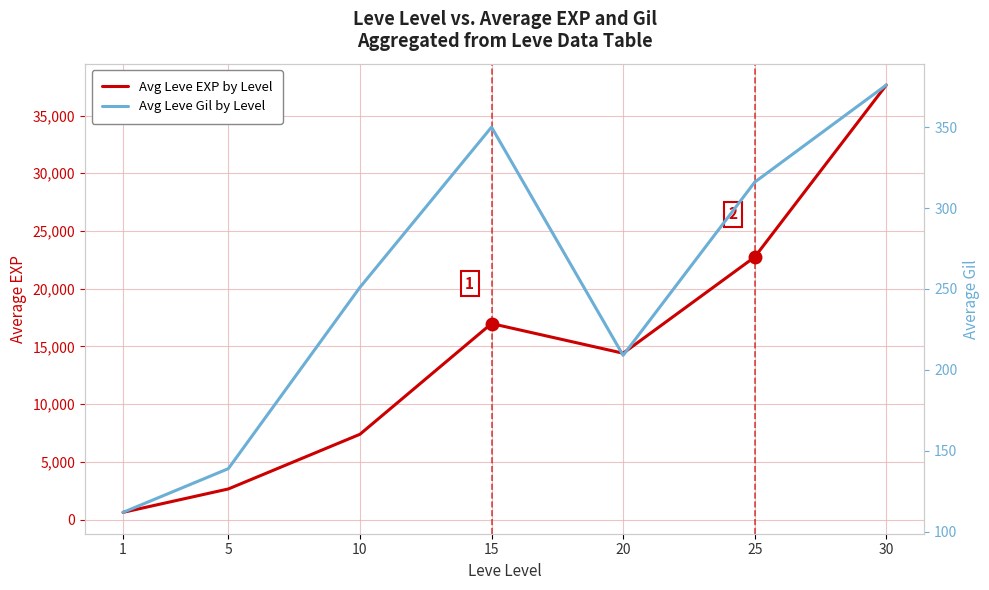

How many interior local peaks does the Avg Leve Gil by Level series have?

1